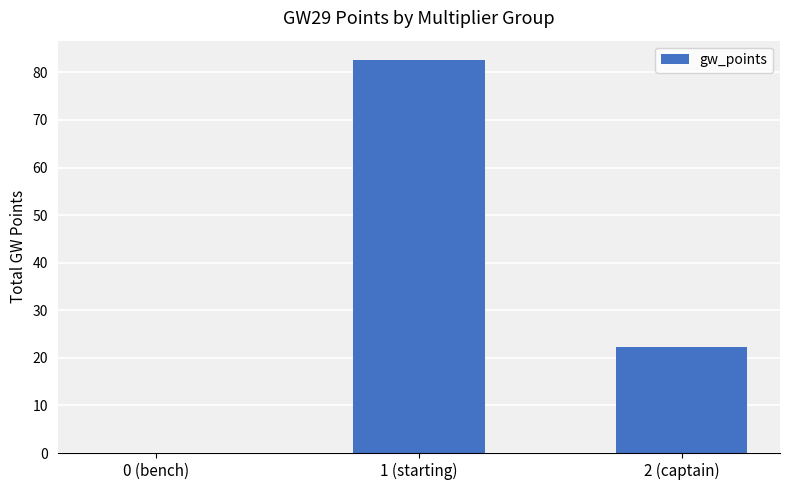

At which category does the chart reach its peak across all series?

1 (starting)